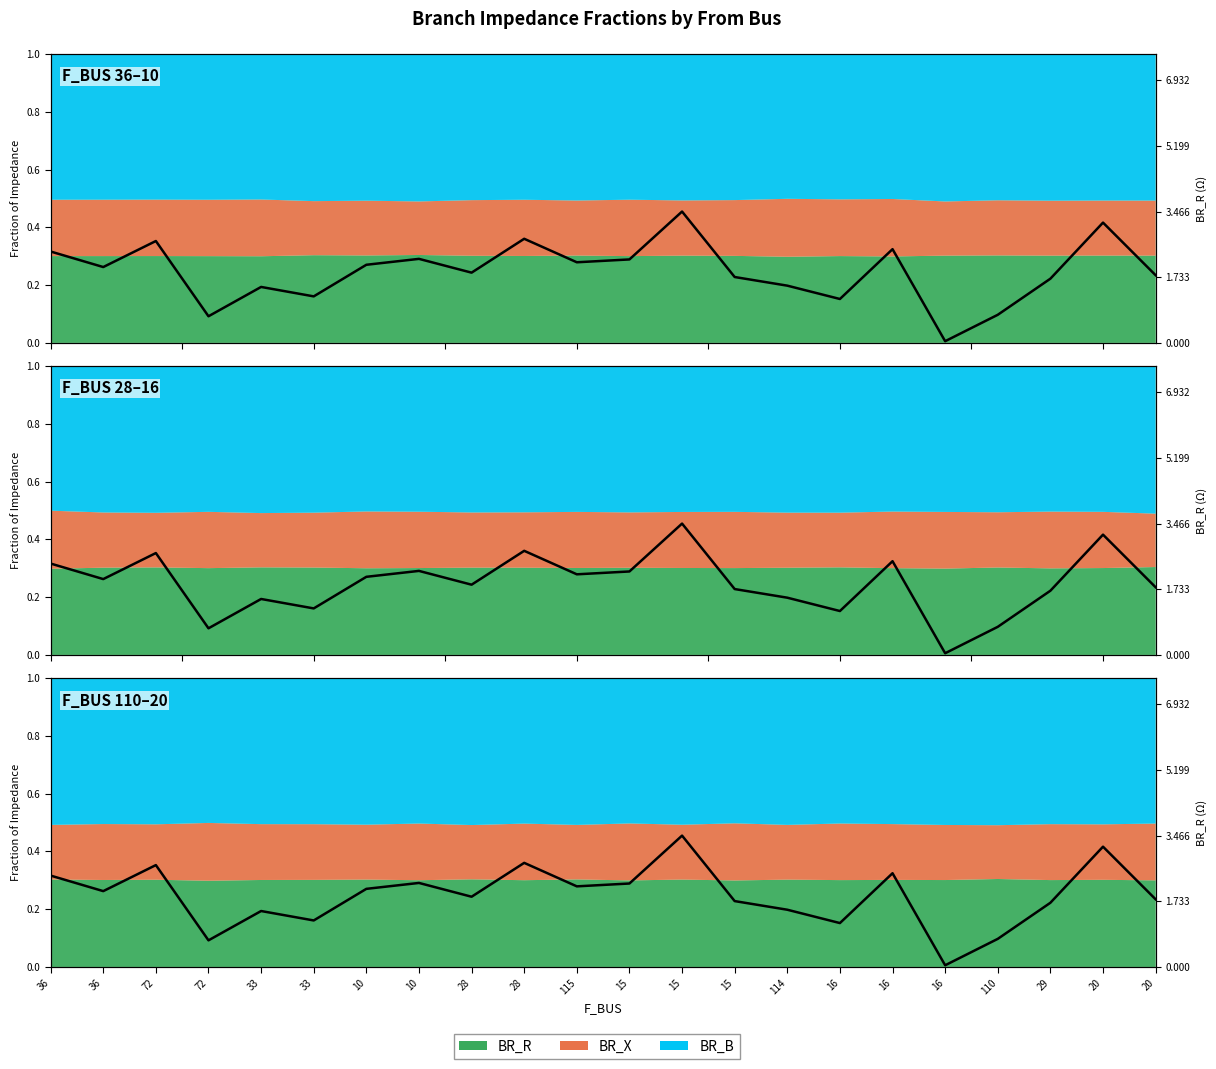

Reading left to right, transcribe all the data shown in this chart.

2.4	2.0	2.7	0.7	1.5	1.2	2.1	2.2	1.9	2.7	2.1	2.2	3.5	1.7	1.5	1.2	2.5	0.0	0.7	1.7	3.2	1.8